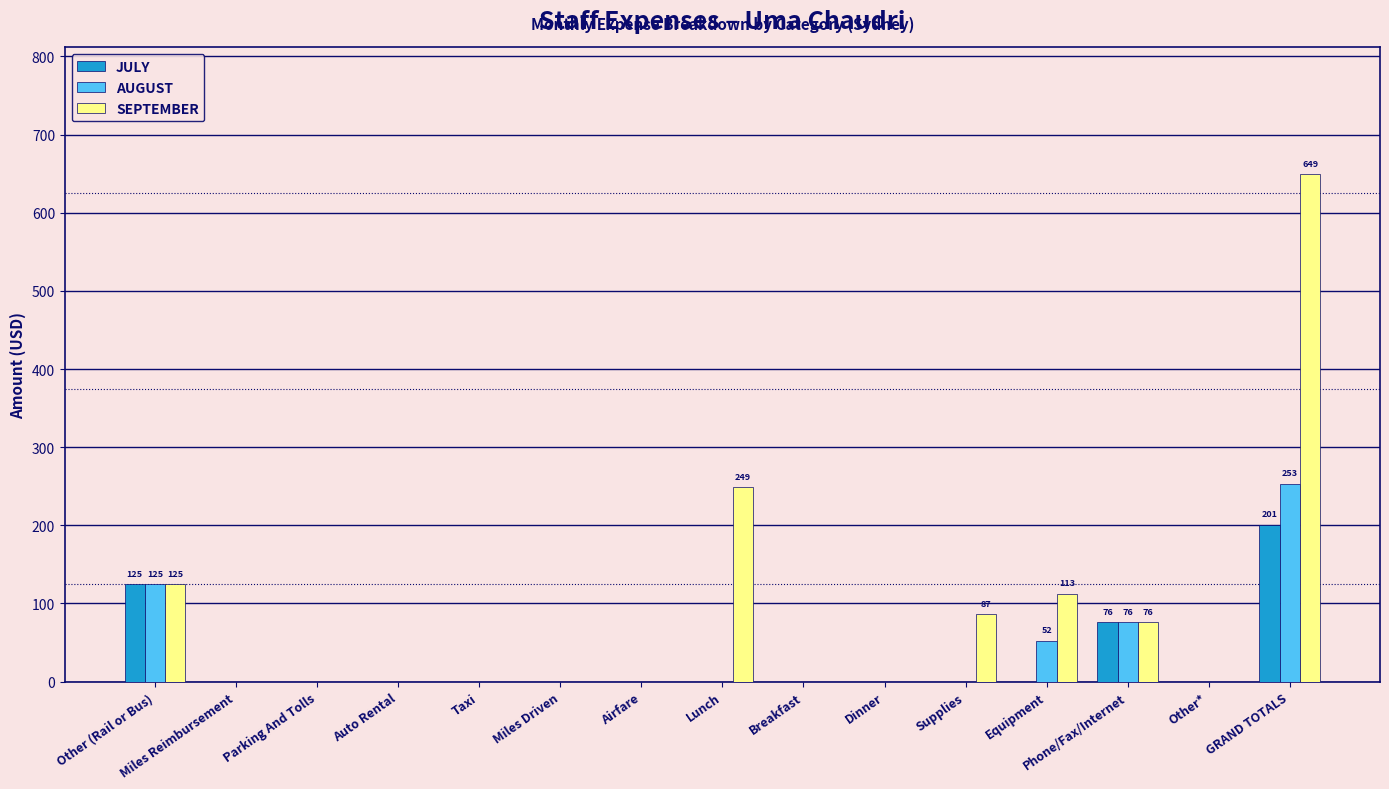

What is the maximum value for JULY?

200.9